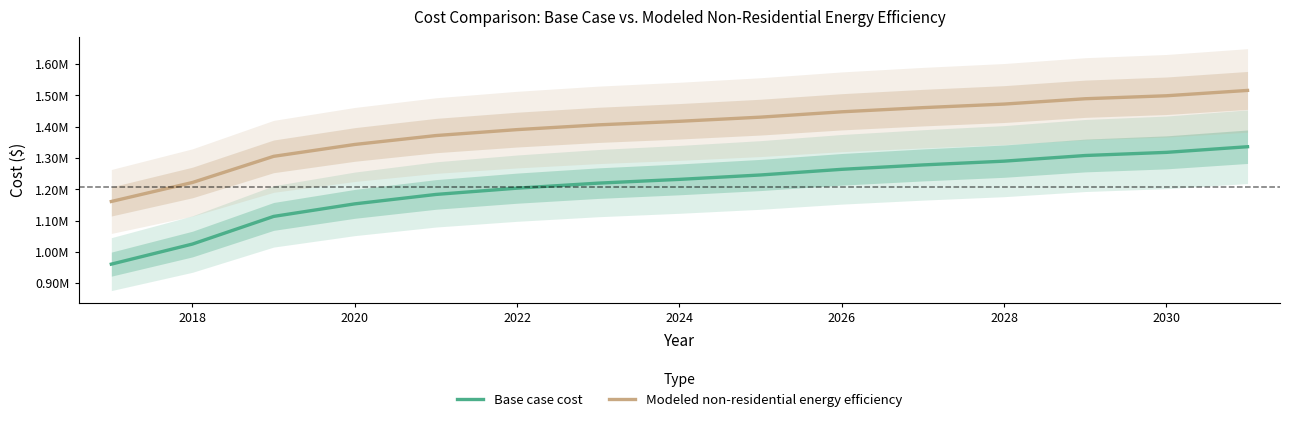

What are all the series names shown in the legend?

Base case cost, Modeled non-residential energy efficiency